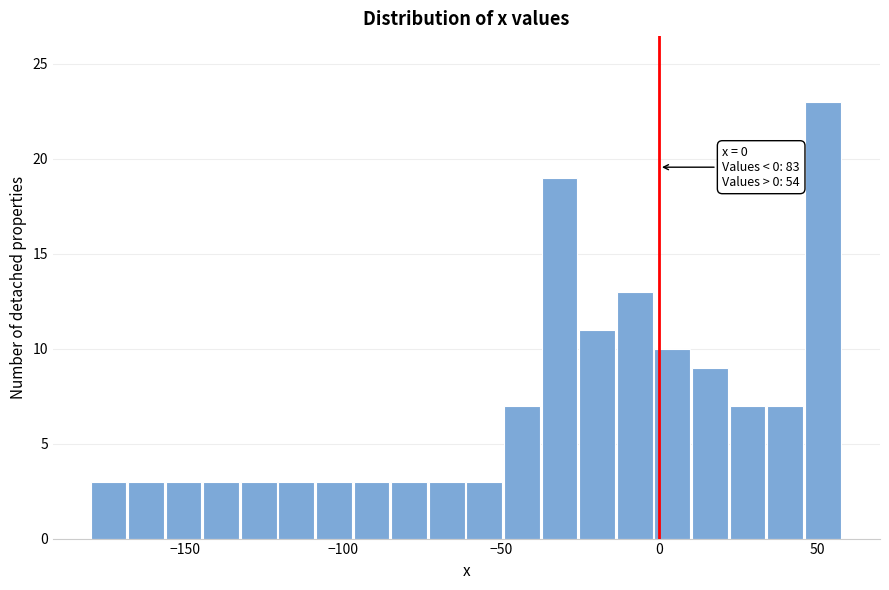

Read against the x-axis, roughly where is the centre of the tallest bar?

50